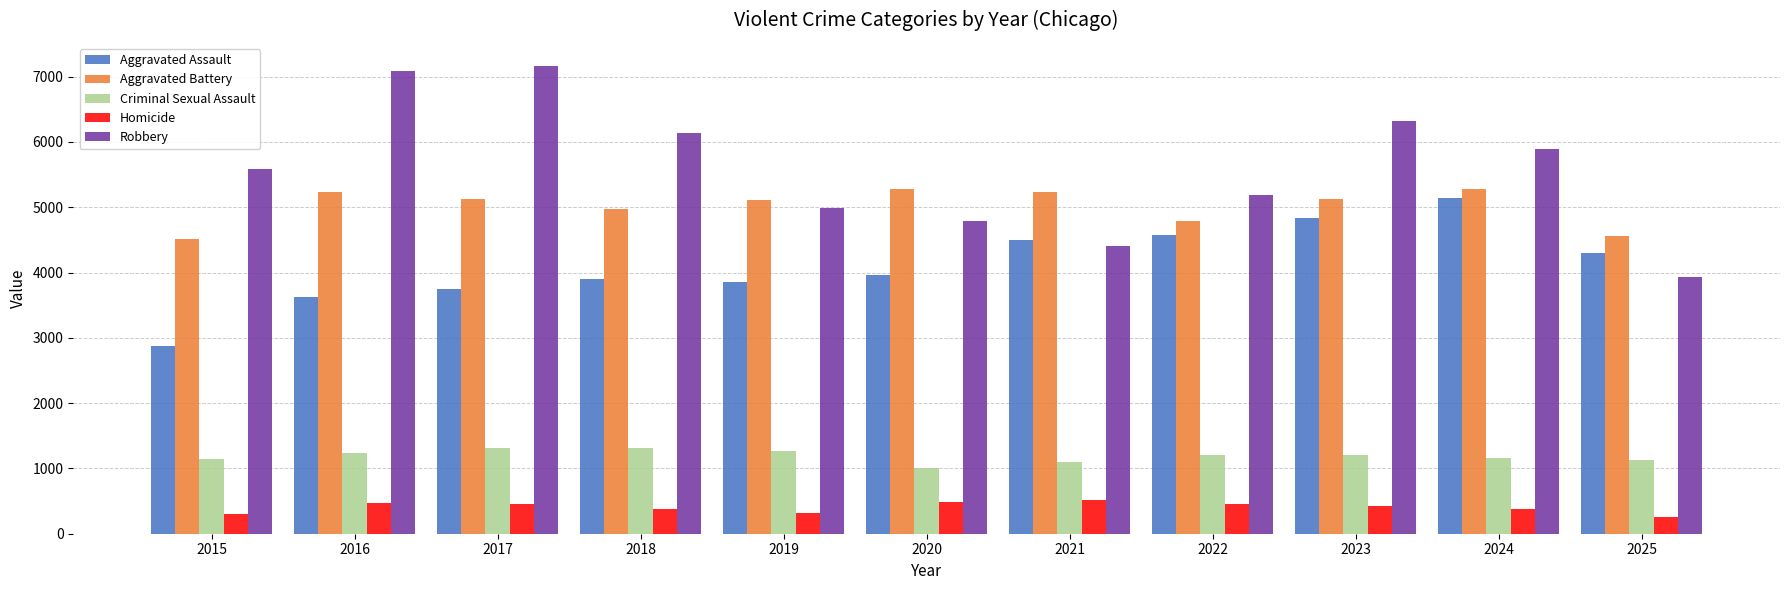

How many groups of bars are there?

11